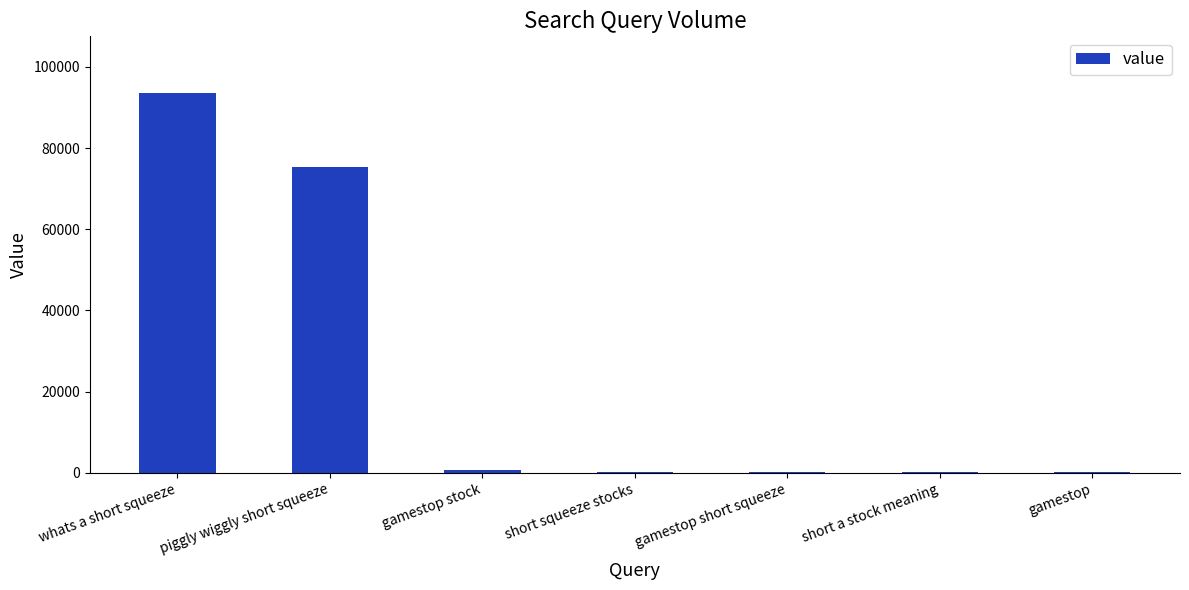

What is the sum of all values?

170490